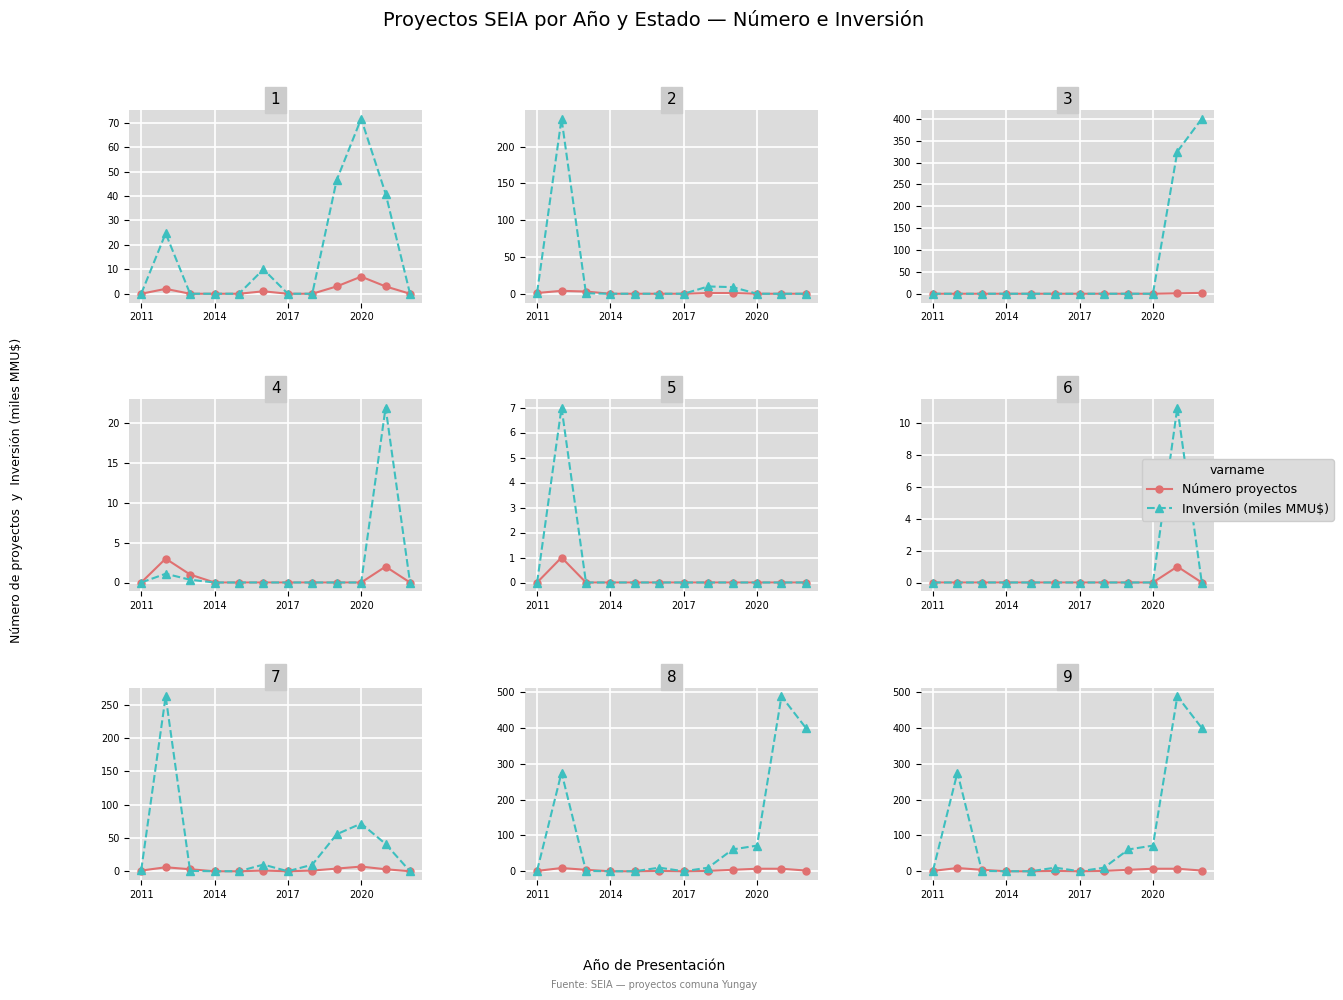

The value of Número proyectos at 2017 is 0.0. True or false?

True